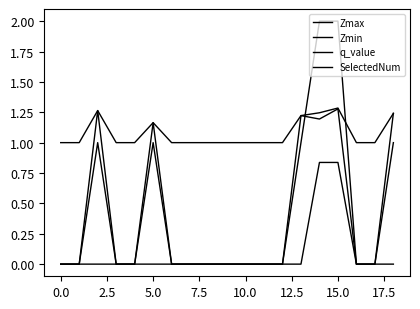

Does the chart display data point markers on the line(s)?

No